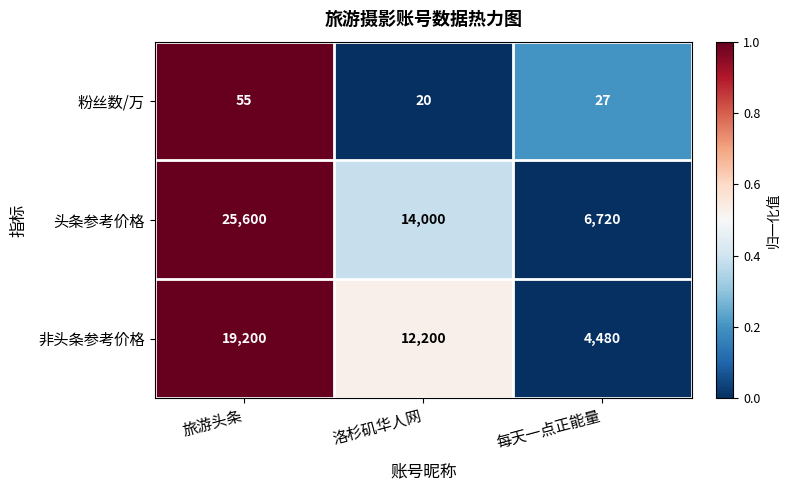

True or false: 非头条参考价格 has a value of 2615 at 每天一点正能量.

False